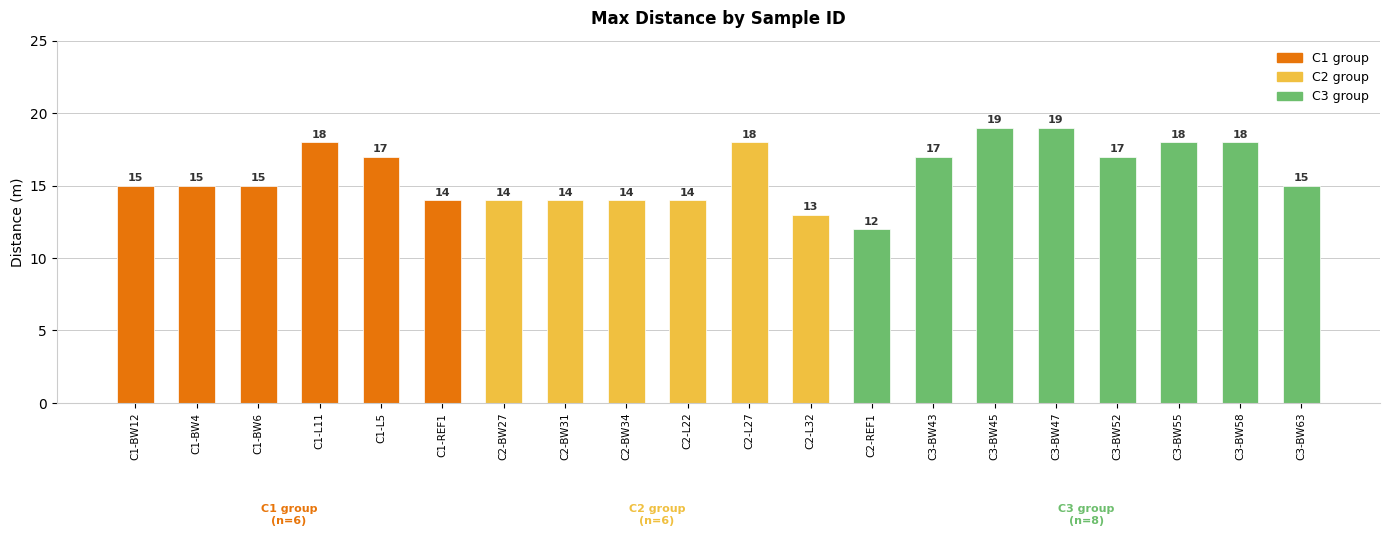

Is it true that the value at C2-L22 is 14?

True